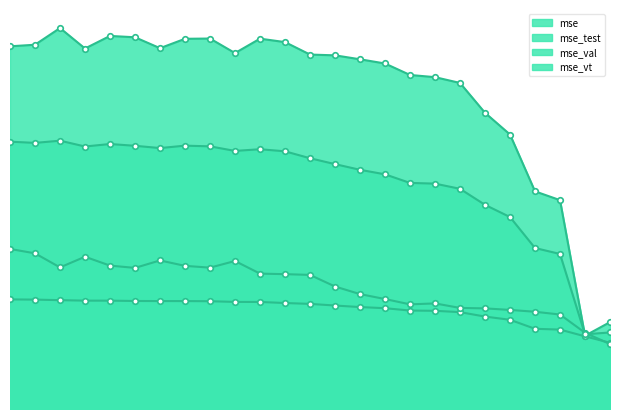

How many lines are shown in the chart?

4